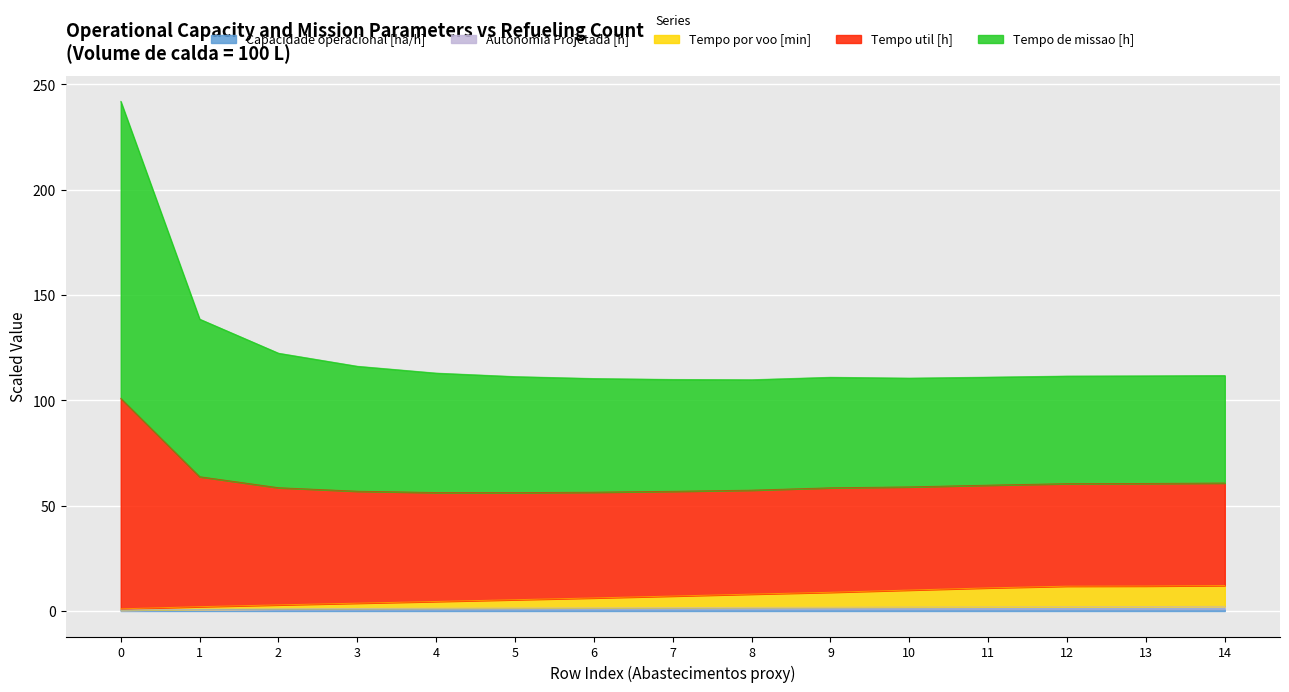

Is the value of Autonomia Projetada [h] at 11 greater than the value of Capacidade operacional [ha/h] at 6?

Yes